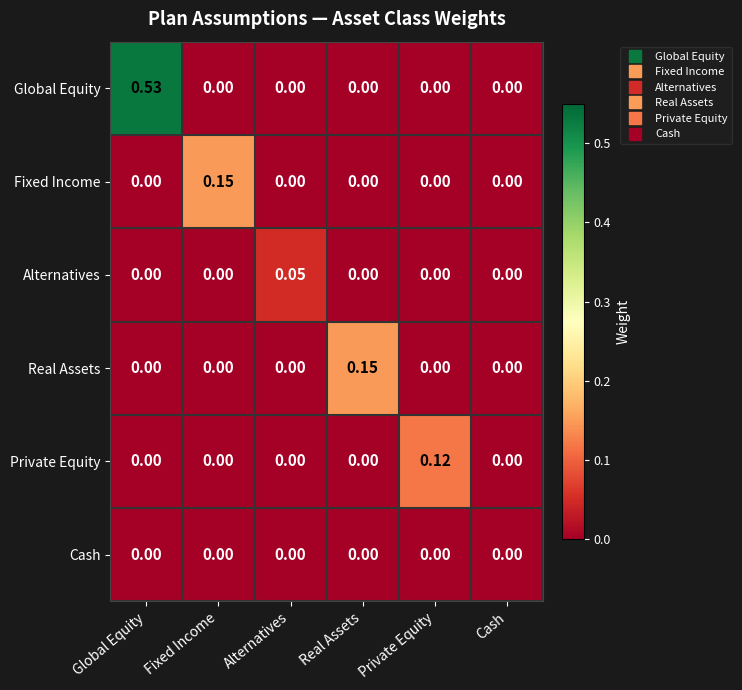

At which category is the sum across all series the highest?

Global Equity